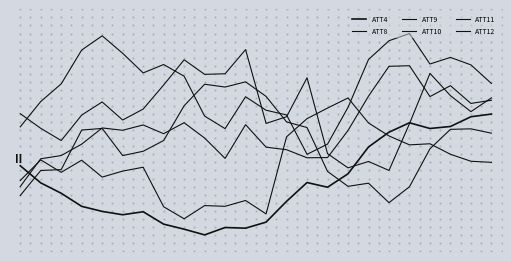

What is the sum of all ATT12 values?

446.5